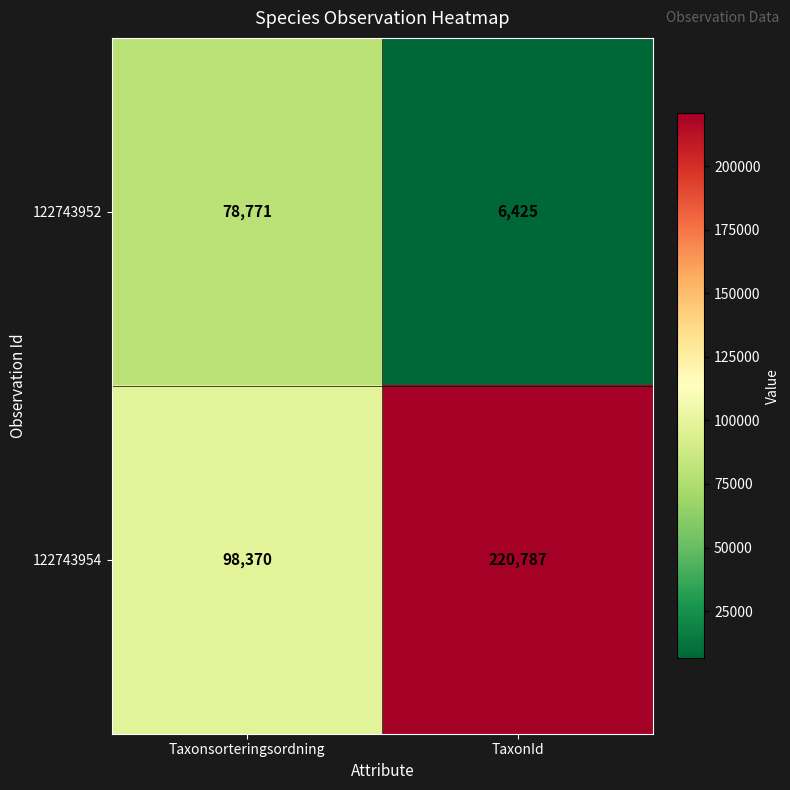

Between Taxonsorteringsordning and TaxonId, which series saw the biggest shift?

122743954